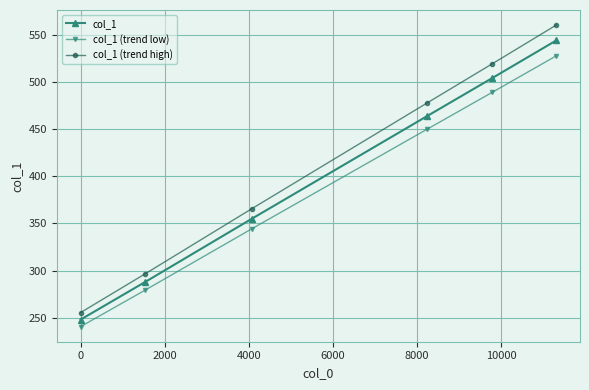

At how many categories does at least one series exceed 439?

3